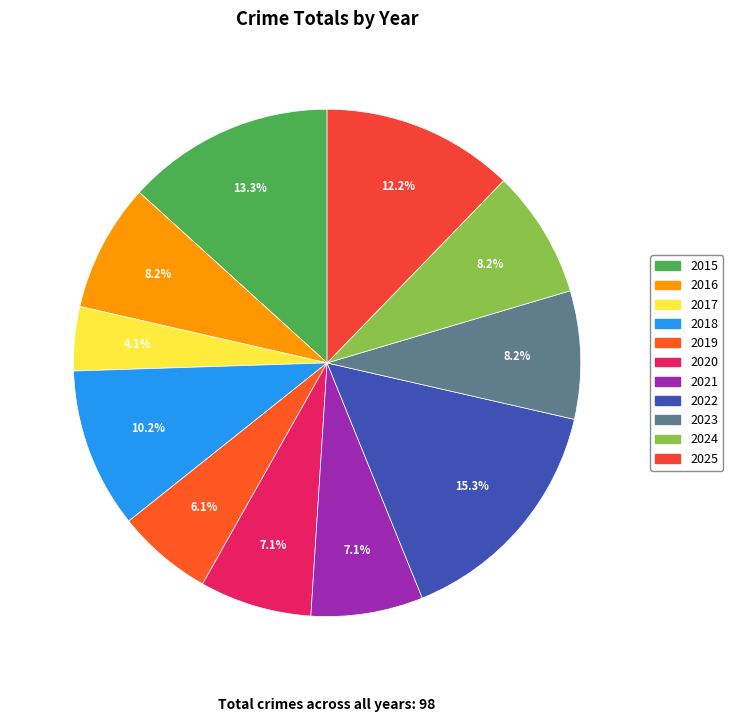

To the nearest percent, what is the difference between the 2019 and 2015 slice percentages?

7%